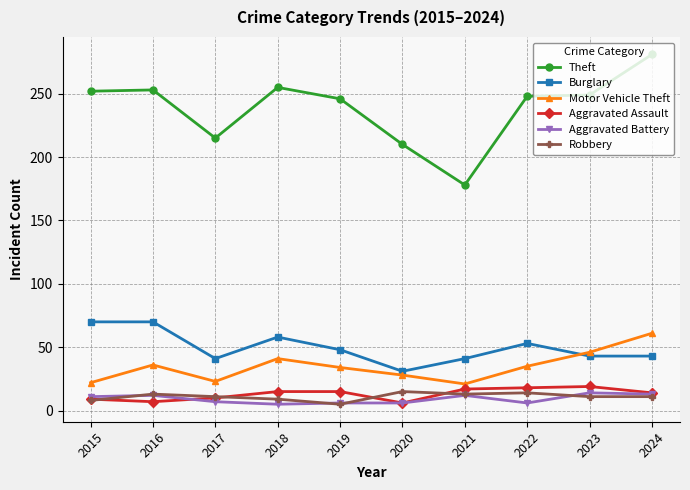

Is it true that Aggravated Assault equals 10 at 2017?

True